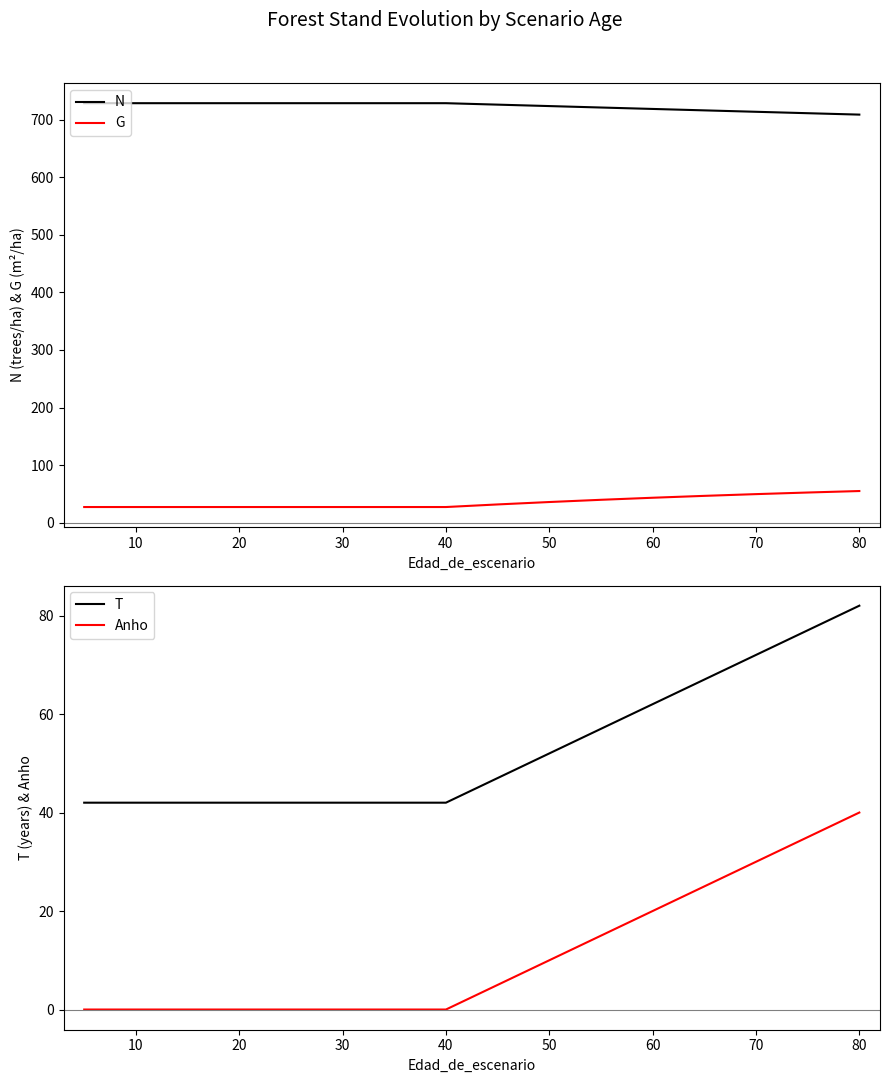

True or false: N has a value of 728.6 at 40.

True